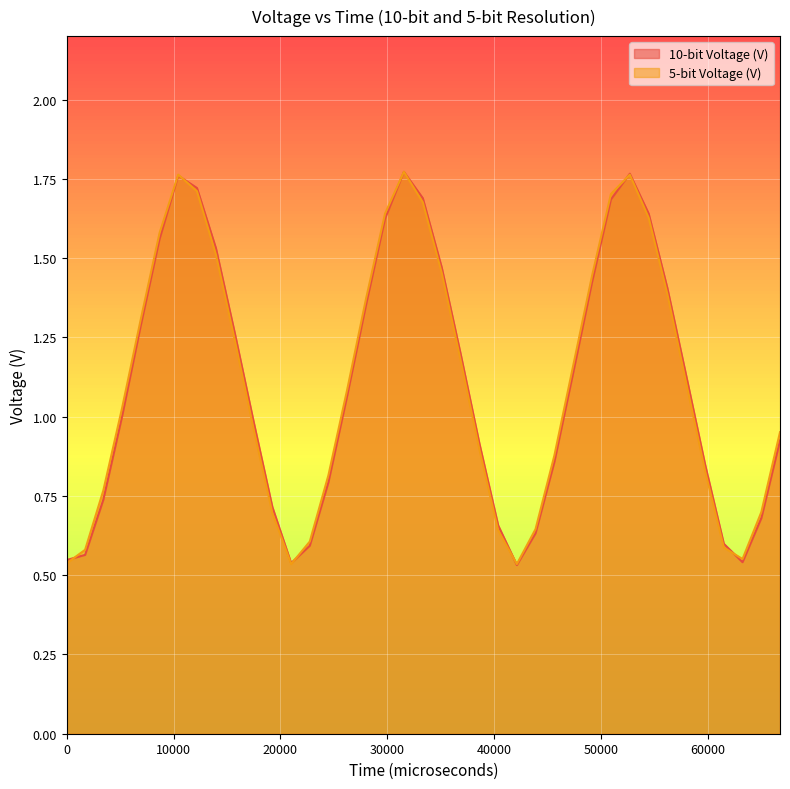

Is it true that 5-bit Voltage (V) equals 1.7 at 12180?

True